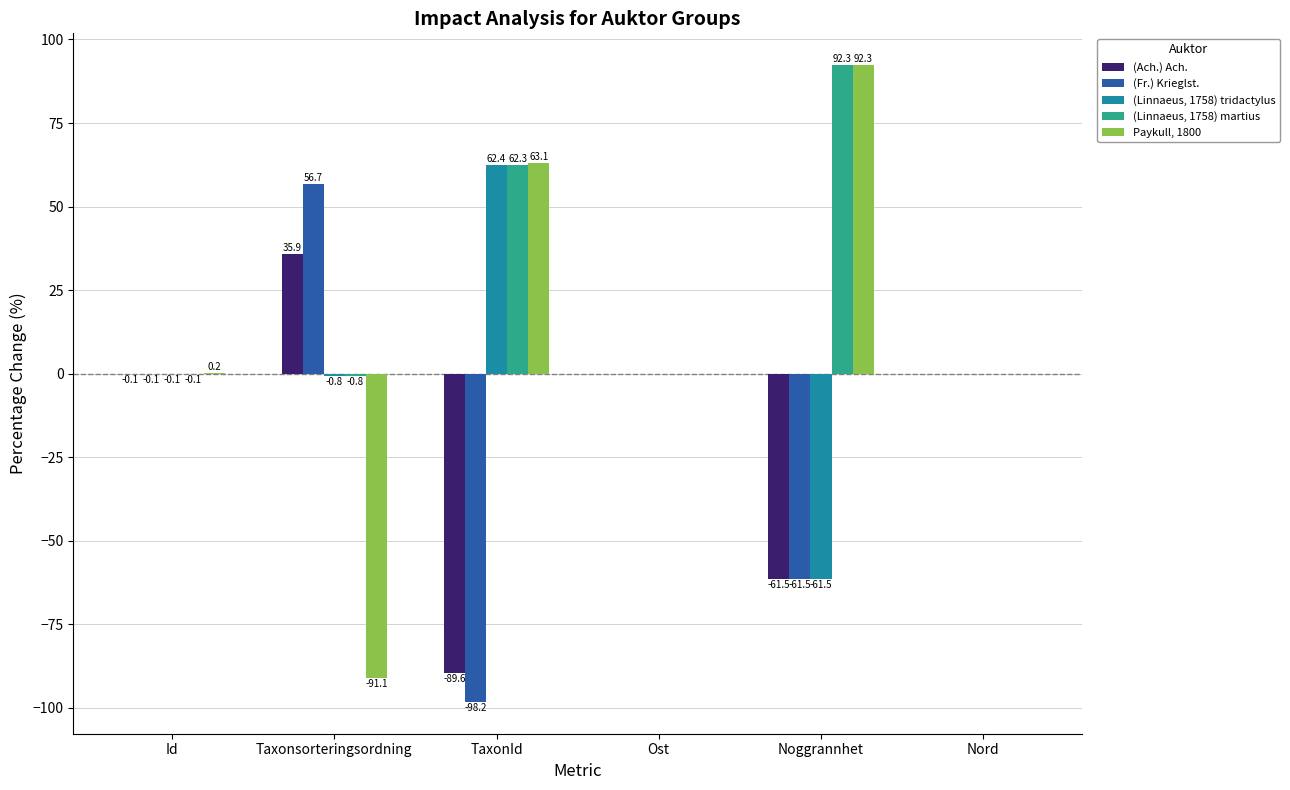

Are the bars horizontal?

No